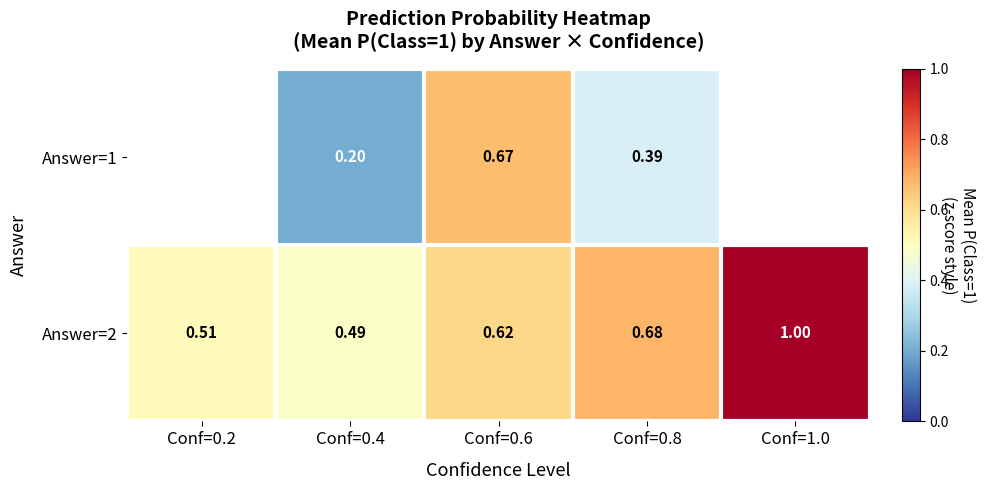

True or false: Answer=1 has a value of 0.7 at Conf=0.8.

False